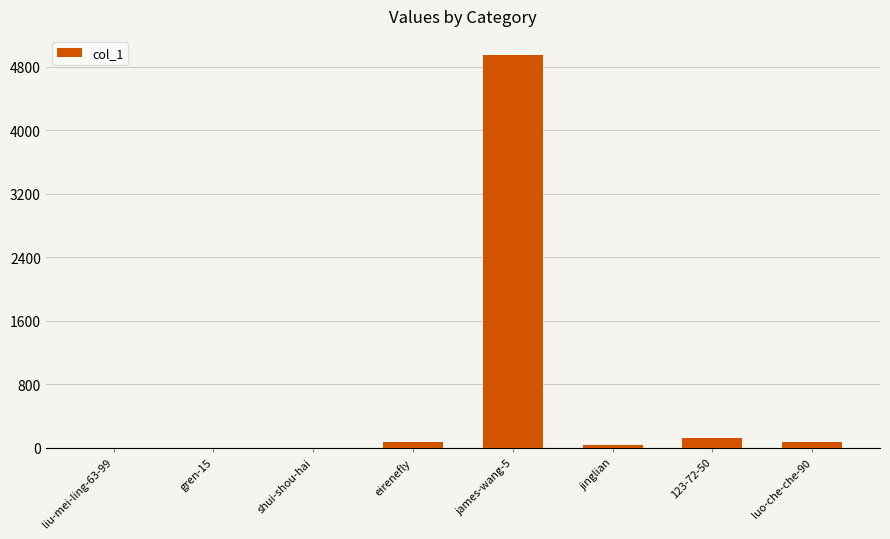

The value at 123-72-50 is 128. True or false?

True